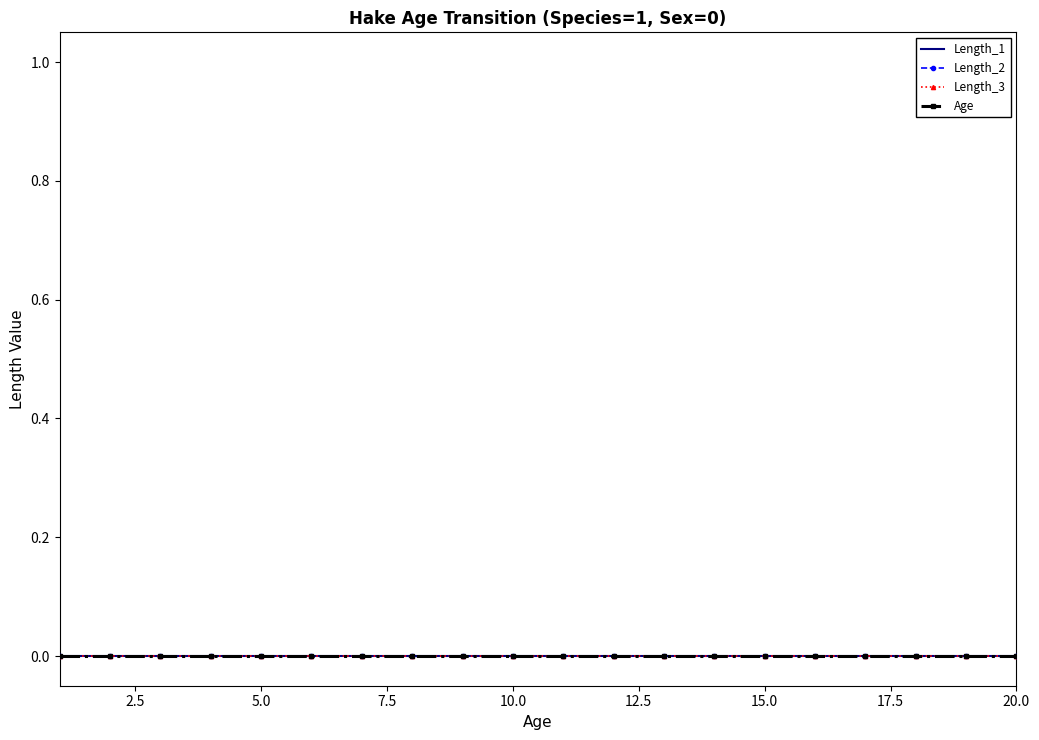

True or false: Length_1 and Age cross at least once.

False